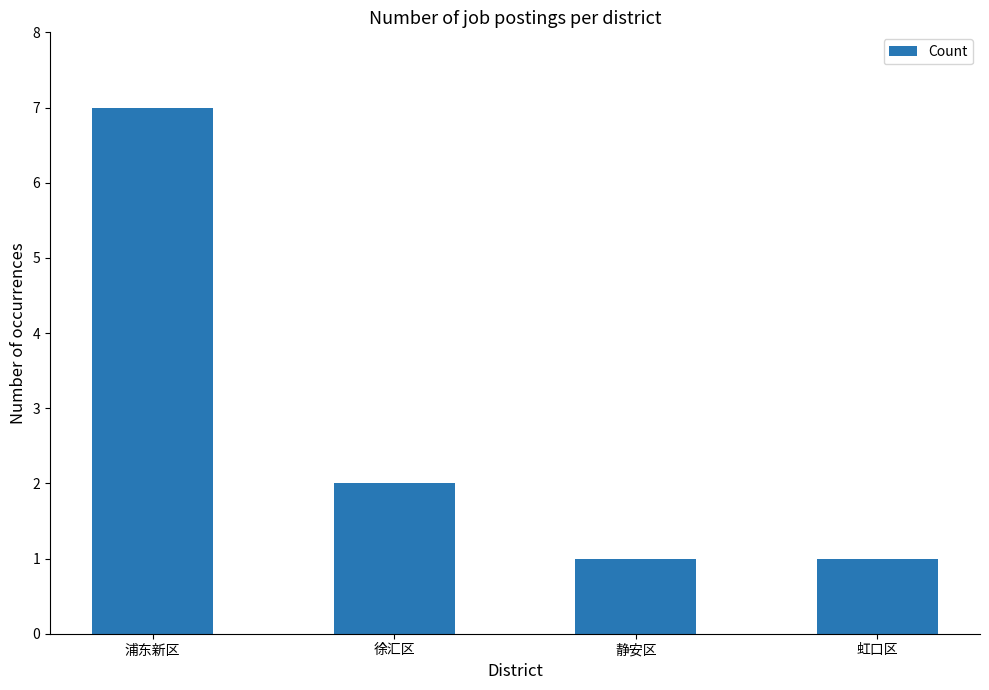

Where does the data first go above 2?

浦东新区